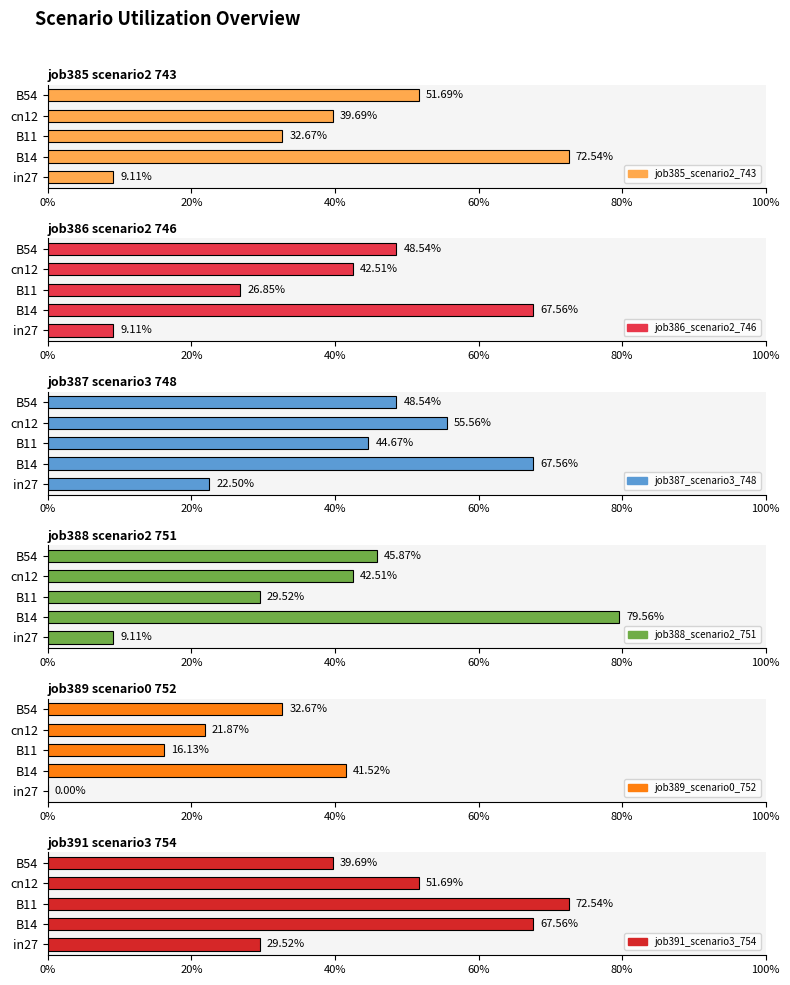

List the series in order of their peak value, highest first.

job388_scenario2_751, job385_scenario2_743, job391_scenario3_754, job386_scenario2_746, job387_scenario3_748, job389_scenario0_752